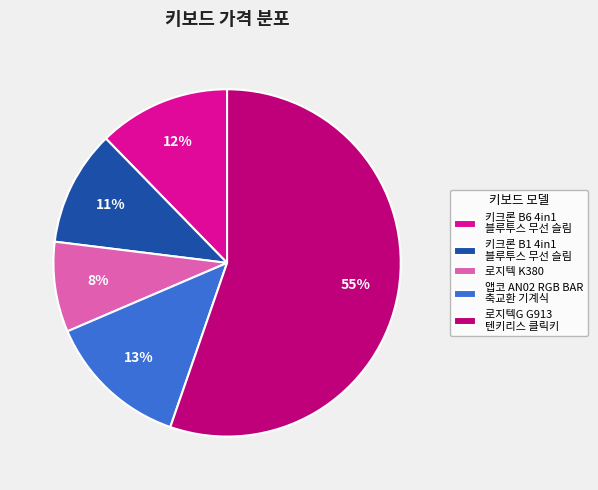

Rank the categories by value from highest to lowest.

로지텍G G913 텐키리스 클릭키, 앱코 AN02 RGB BAR 축교환 기계식, 키크론 B6 4in1 블루투스 무선 슬림, 키크론 B1 4in1 블루투스 무선 슬림, 로지텍 K380